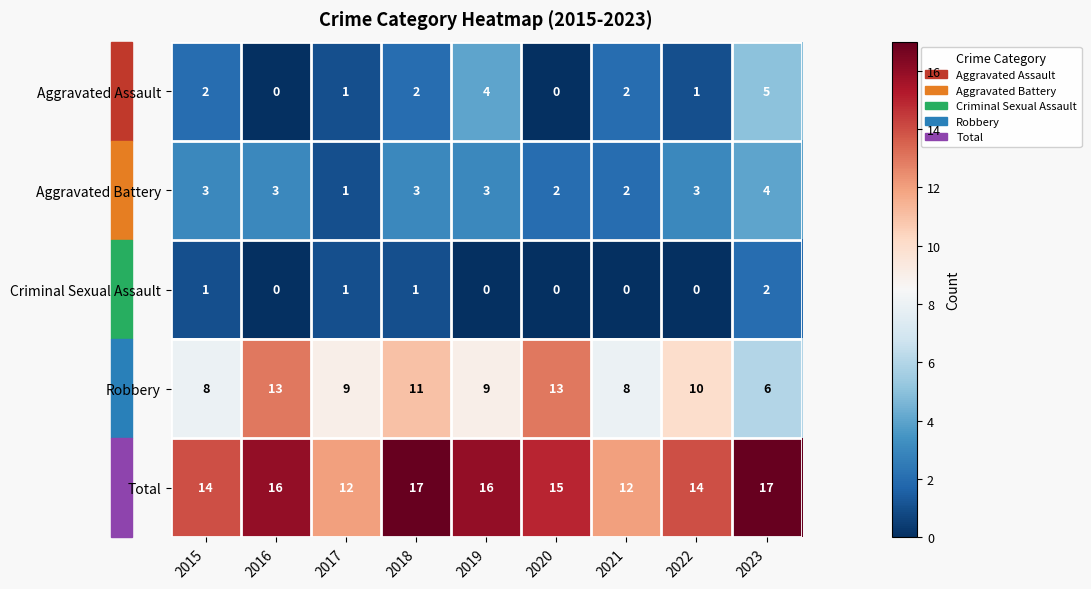

What is the difference between the maximum and minimum values in the Aggravated Assault series?

5